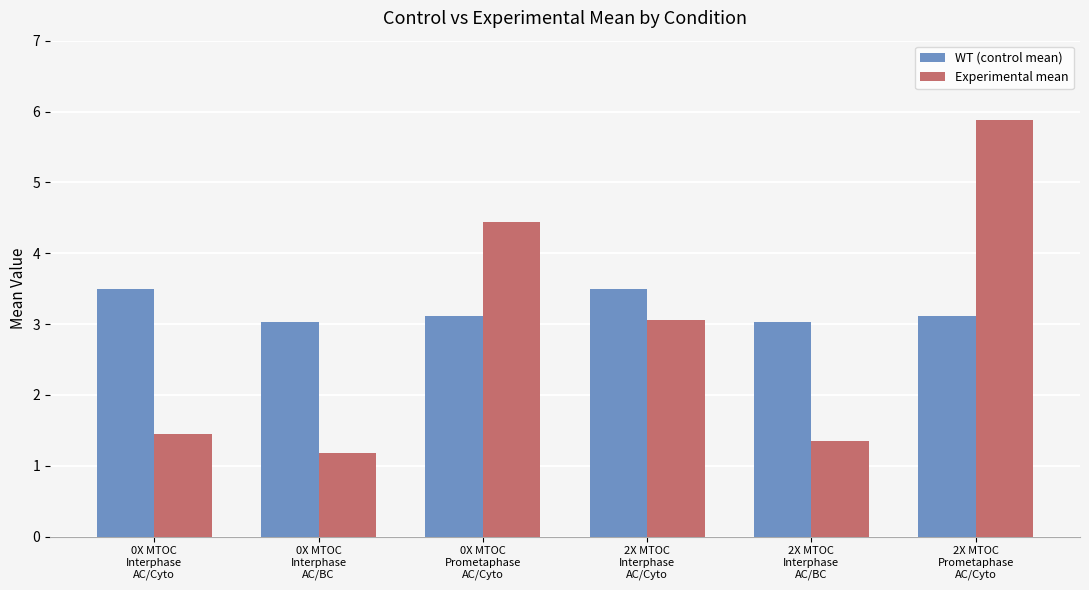

Is it true that Experimental mean equals 1.2 at 0X MTOC
Interphase
AC/BC?

True